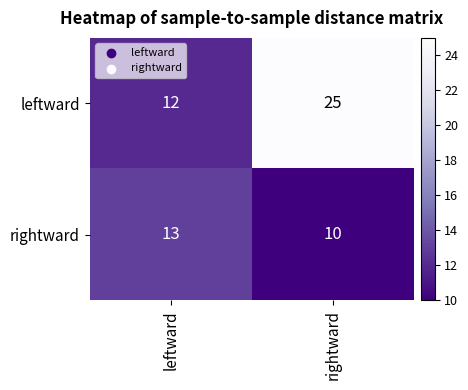

What is the average value of the rightward series?

12